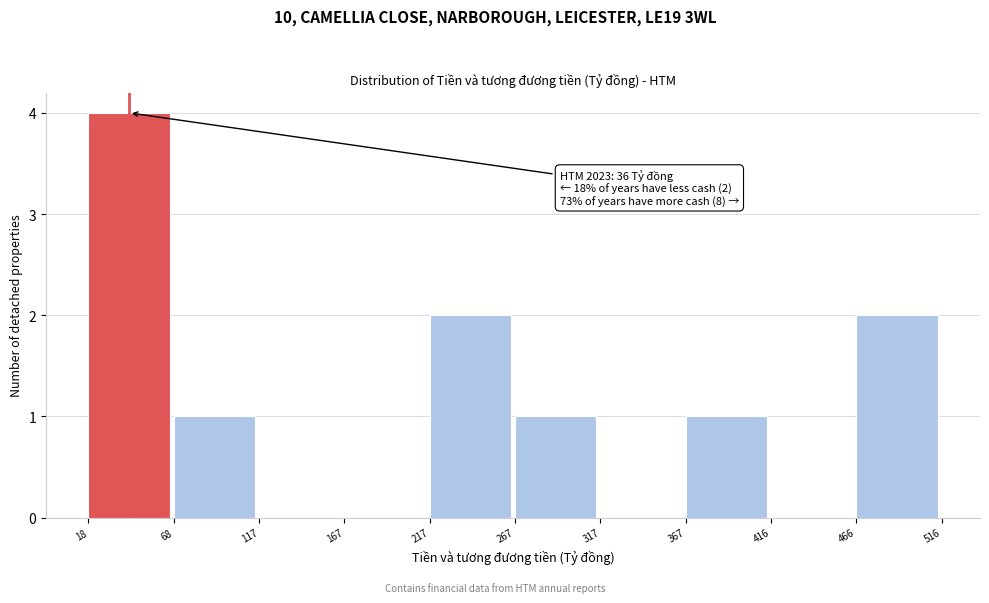

Which range on the x-axis has the tallest bar?

18 to 68